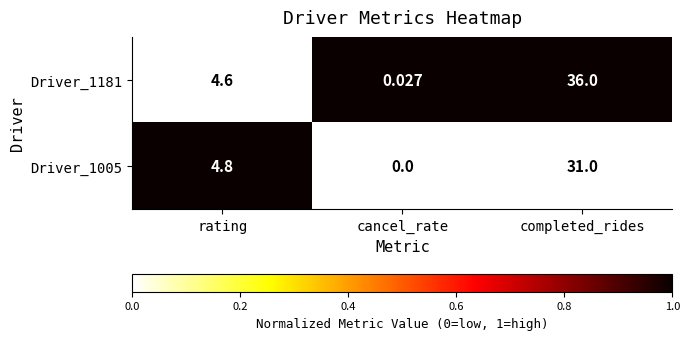

Which series has the largest range (max minus min)?

Driver_1181